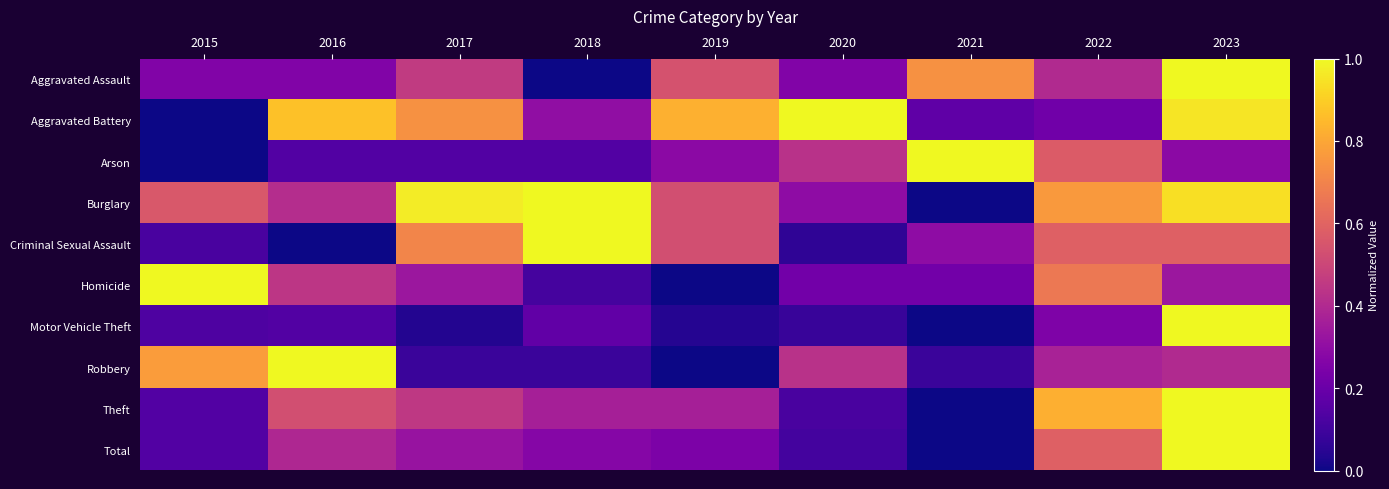

What is the greatest value displayed?

1.0